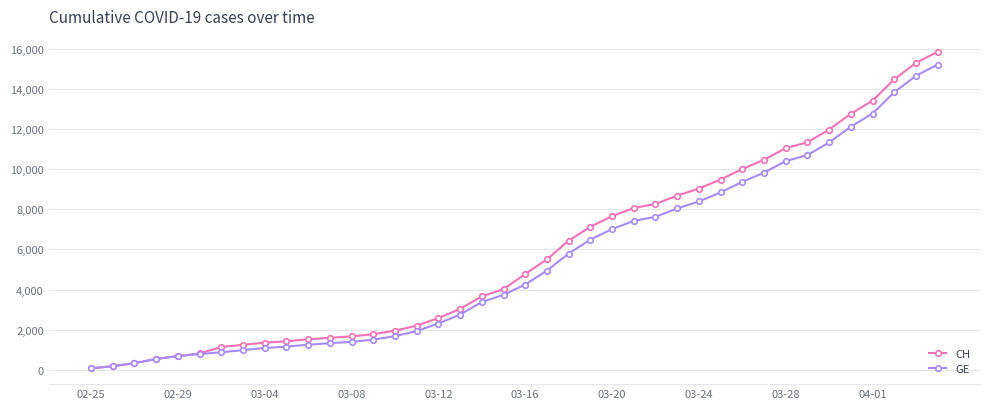

Which series has the largest range (max minus min)?

CH